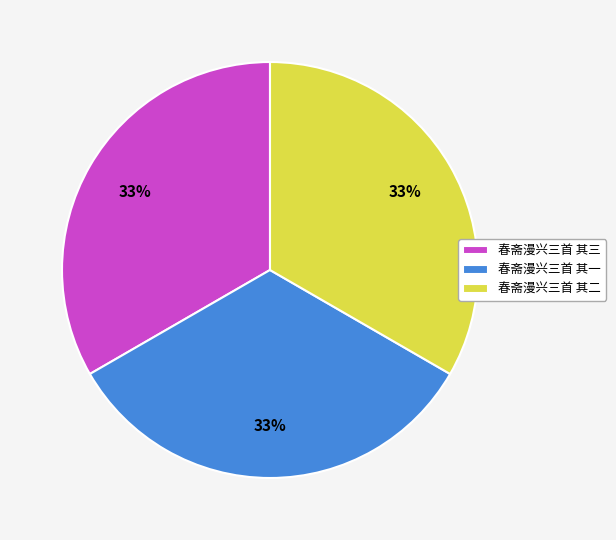

To the nearest percent, what percentage of the pie is 春斋漫兴三首 其二?

33%